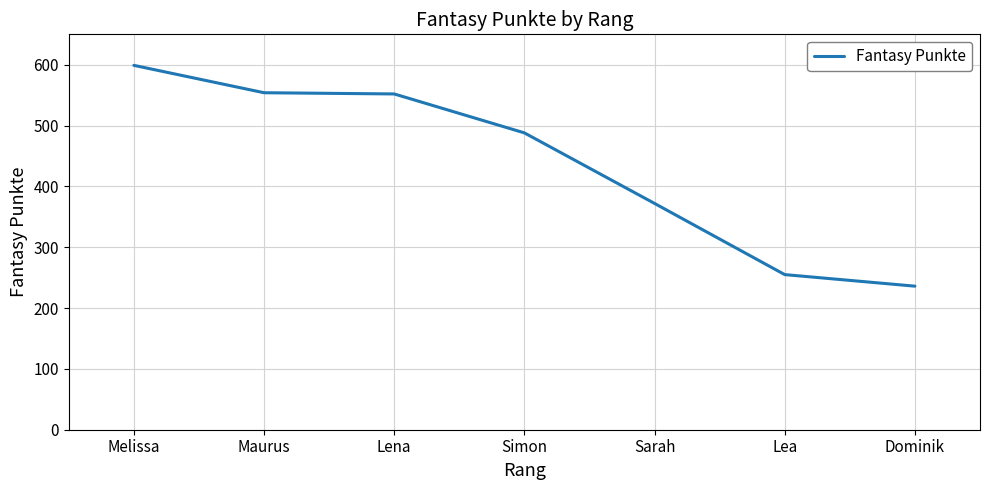

True or false: the data shows 882 at Lena.

False